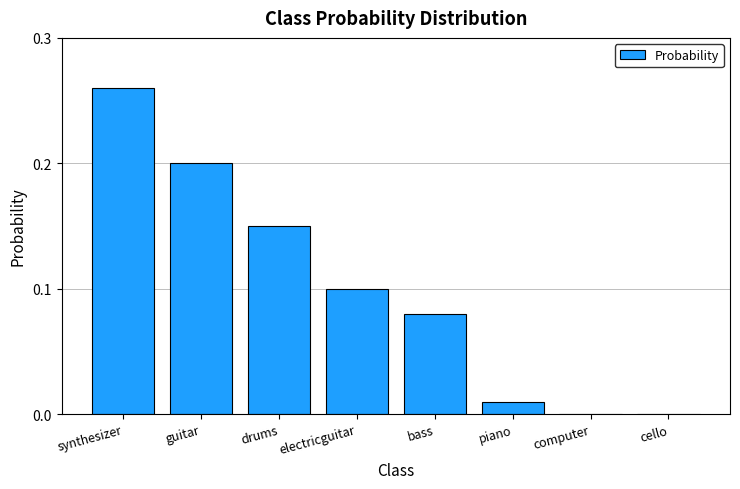

Which has a higher value, synthesizer or drums?

synthesizer